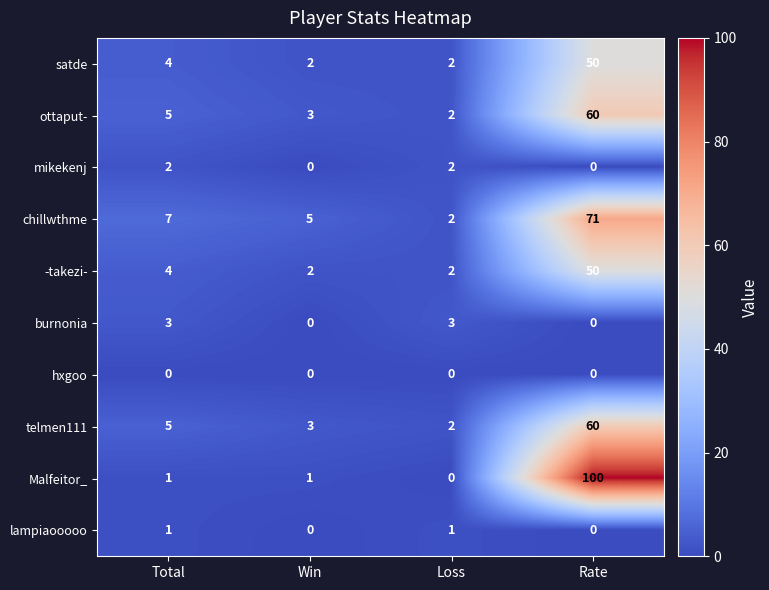

List the labels in order of chillwthme value, smallest first.

Loss, Win, Total, Rate